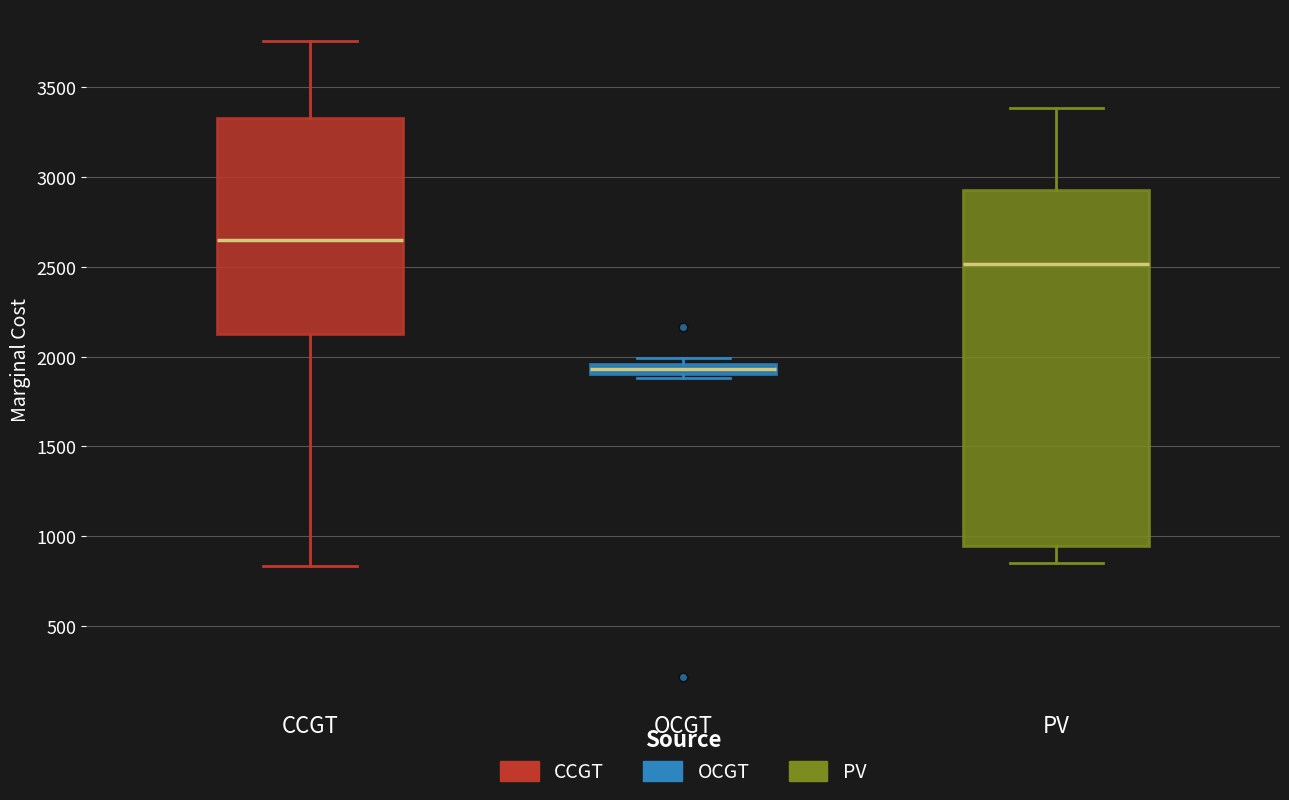

Where is the upper edge of the box for OCGT on the y-axis? The values are not printed on the chart, so give them approximately, as read against the axis.

1950